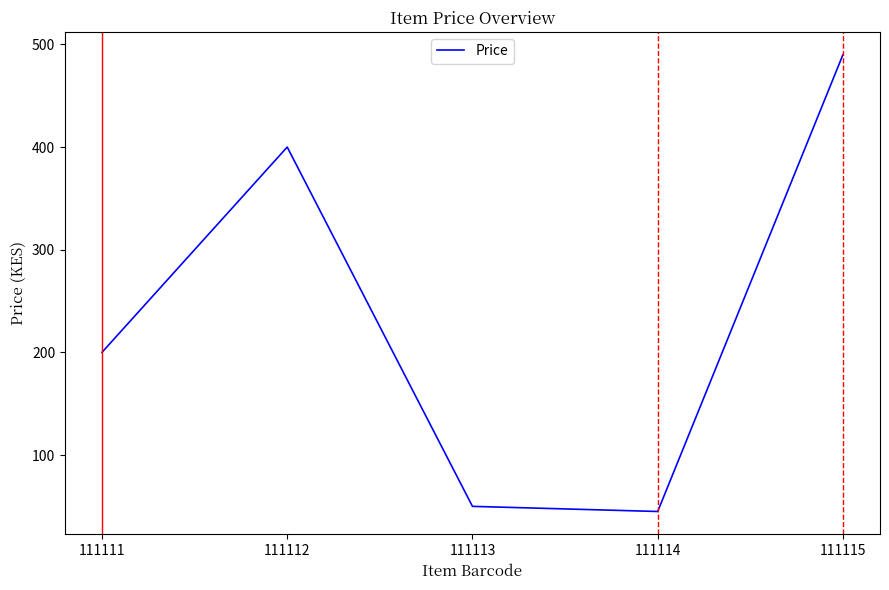

True or false: the data has more than 2 interior local peaks.

False